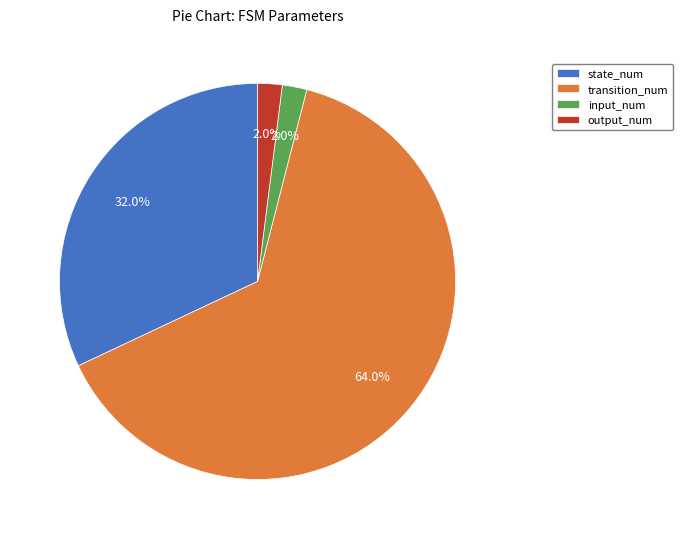

To the nearest percent, what is the combined percentage of output_num and state_num?

34%